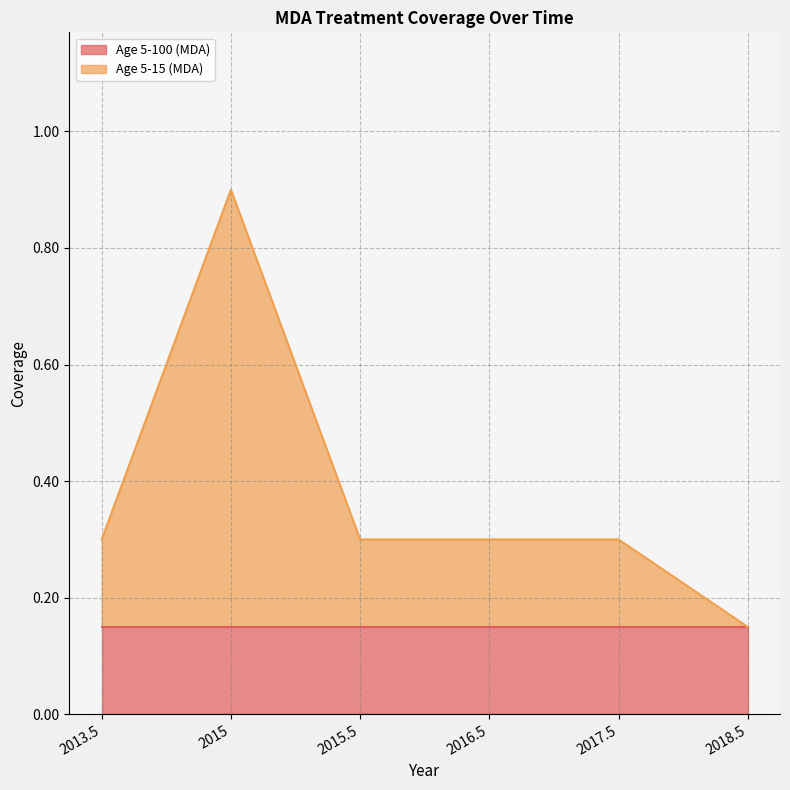

How many lines are shown in the chart?

2